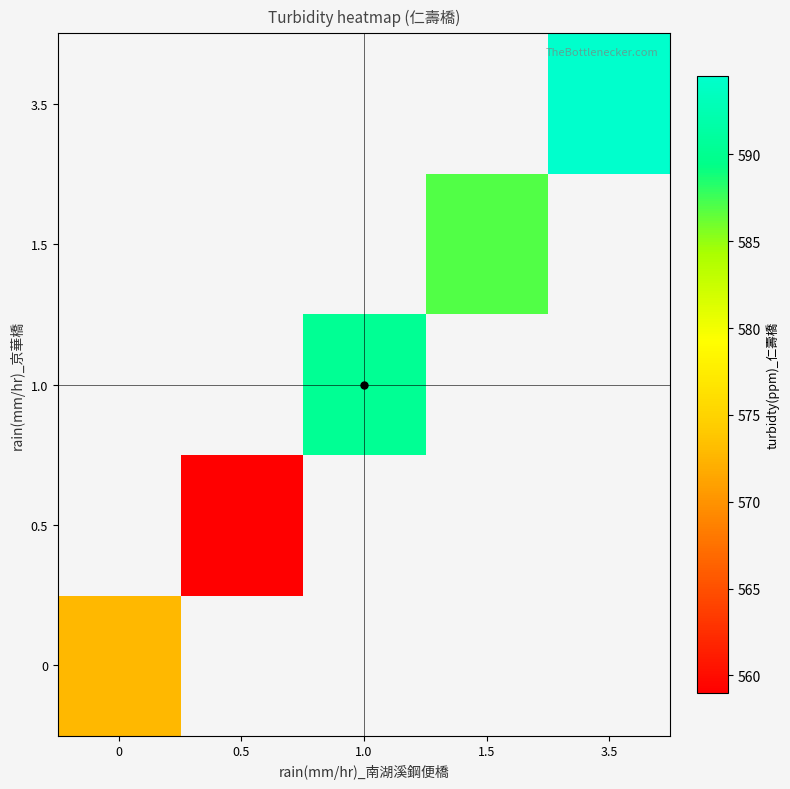

At how many categories does at least one series exceed 582?

3